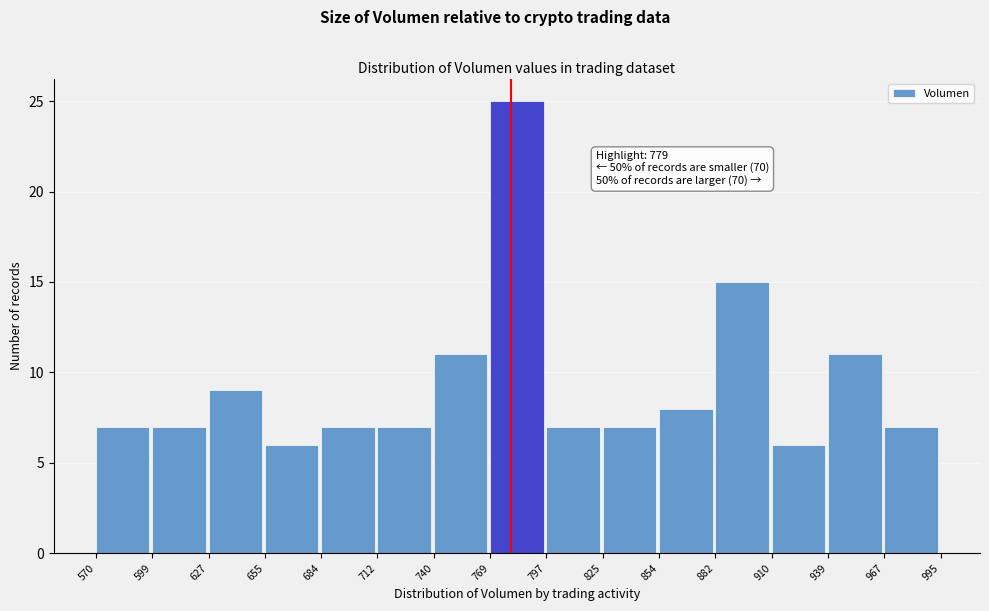

Which range on the x-axis has the tallest bar?

769 to 797